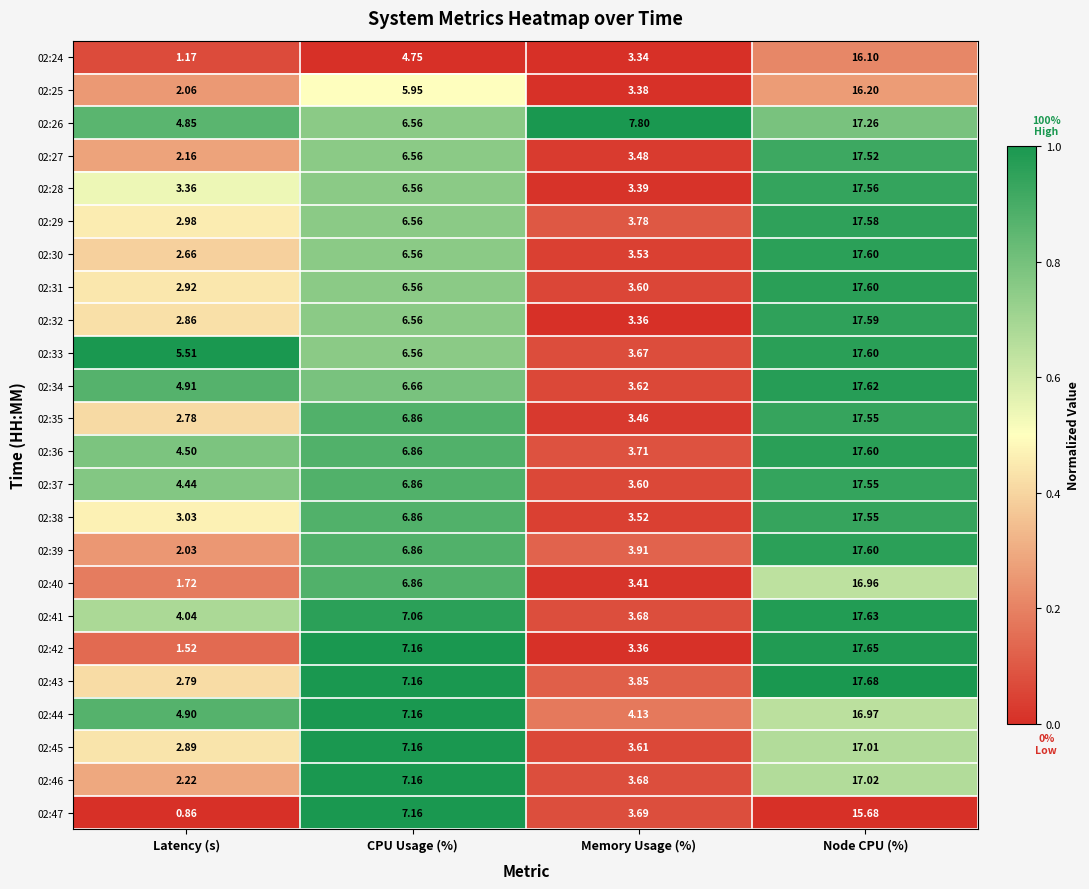

At which category does the chart reach its peak across all series?

Node CPU (%)